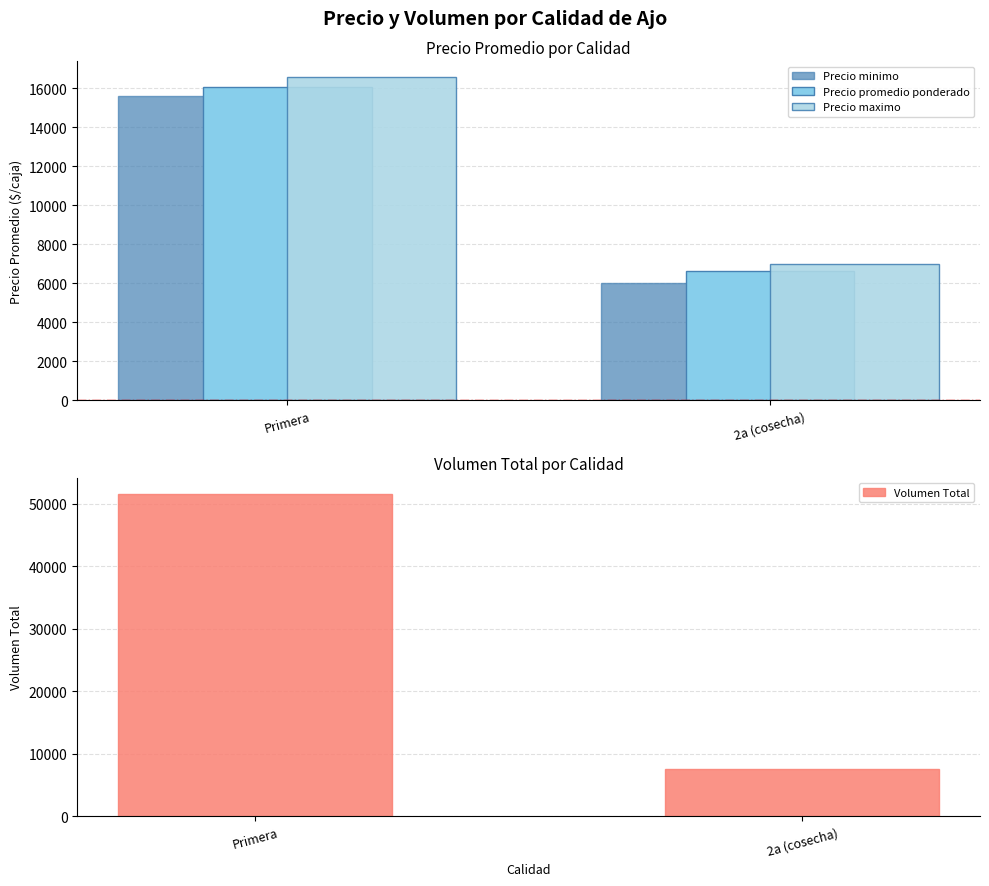

Rank the series at Primera from highest to lowest value.

Volumen Total, Precio maximo, Precio promedio ponderado, Precio minimo